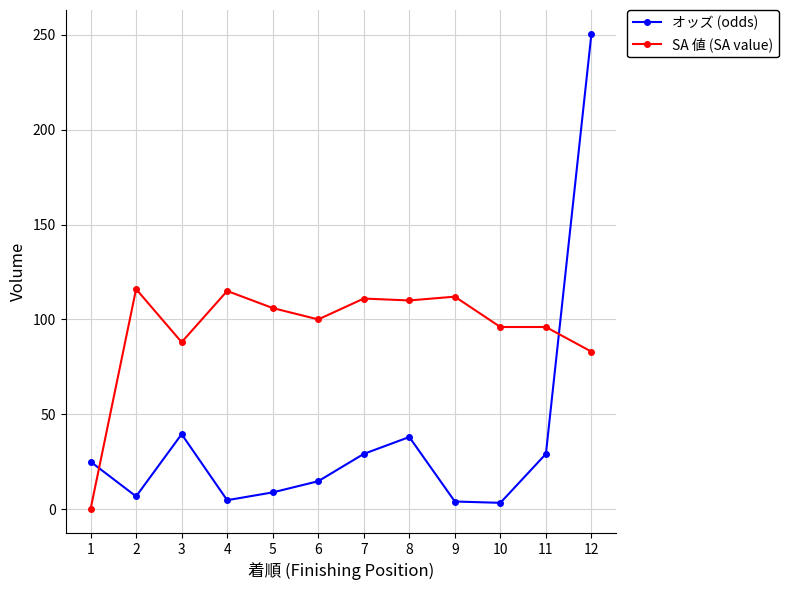

What is the greatest value displayed?

250.6